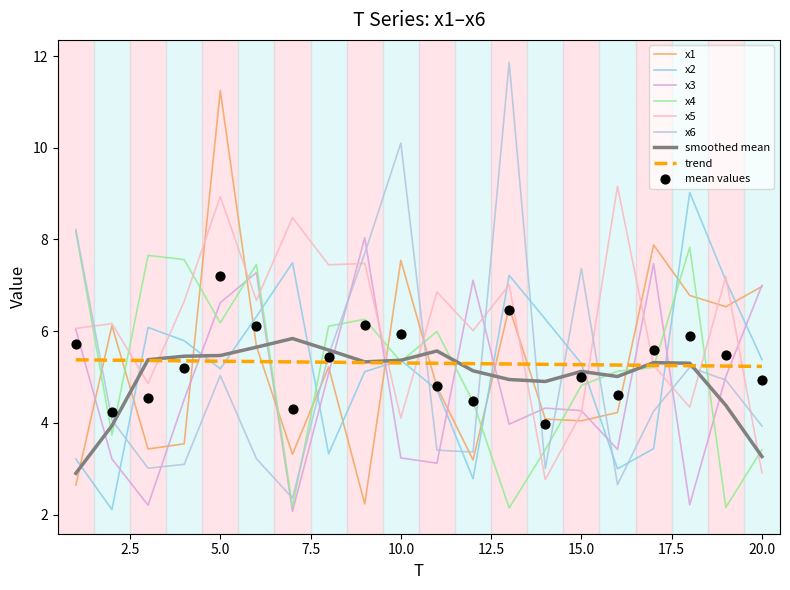

At which category is the sum across all series the highest?

5